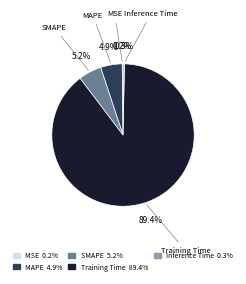

What percentage do Inference Time 0.3% and MAPE 4.9% together represent?

5.2%